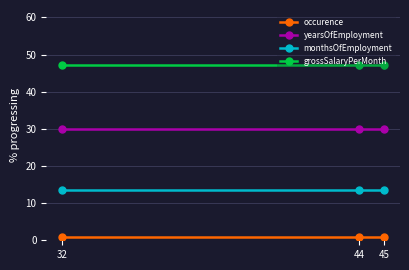

Is it true that monthsOfEmployment equals 24.1 at 44?

False